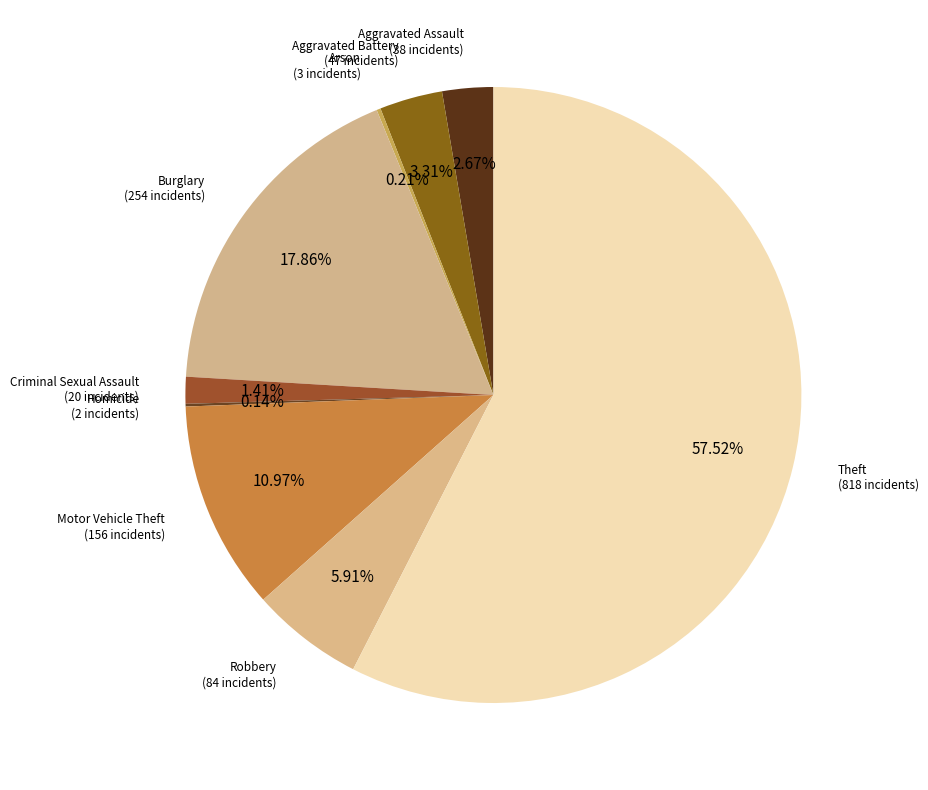

Rank the categories by value from lowest to highest.

Homicide, Arson, Criminal Sexual Assault, Aggravated Assault, Aggravated Battery, Robbery, Motor Vehicle Theft, Burglary, Theft